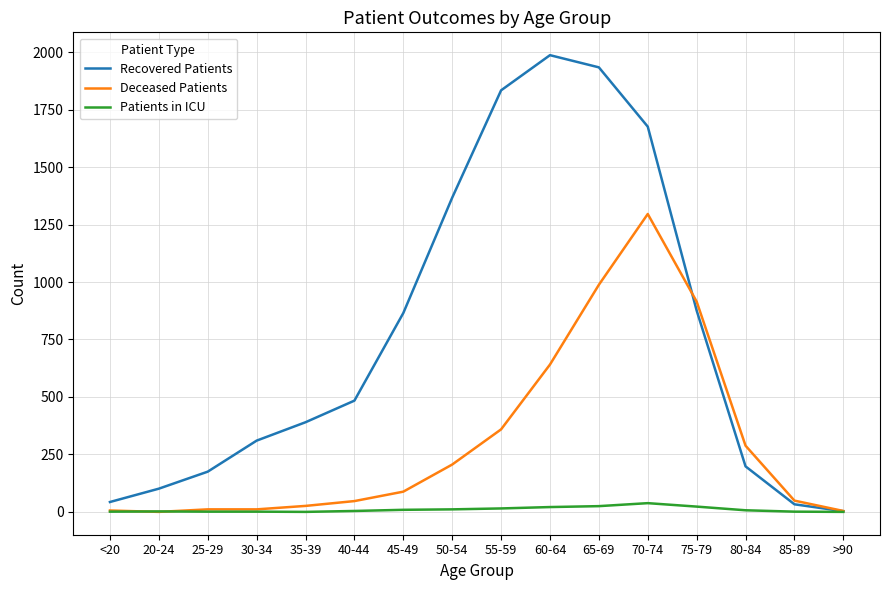

Which series has the widest spread of values?

Recovered Patients